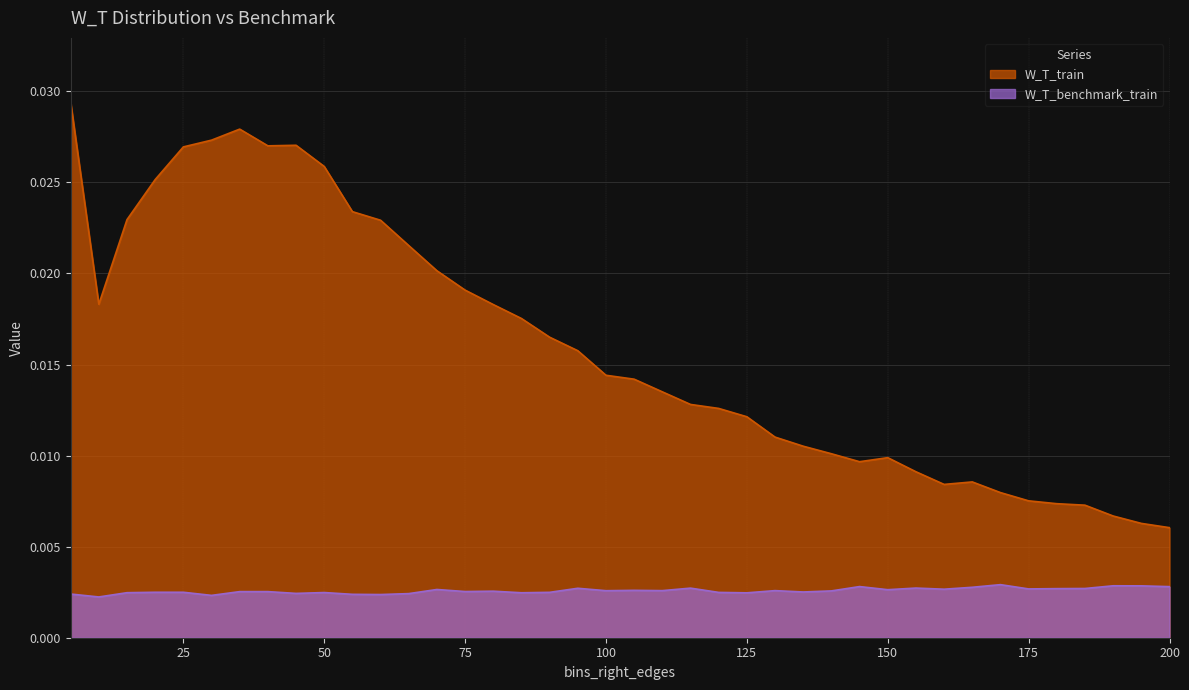

Is the value of W_T_benchmark_train at 105 greater than the value of W_T_train at 35?

No